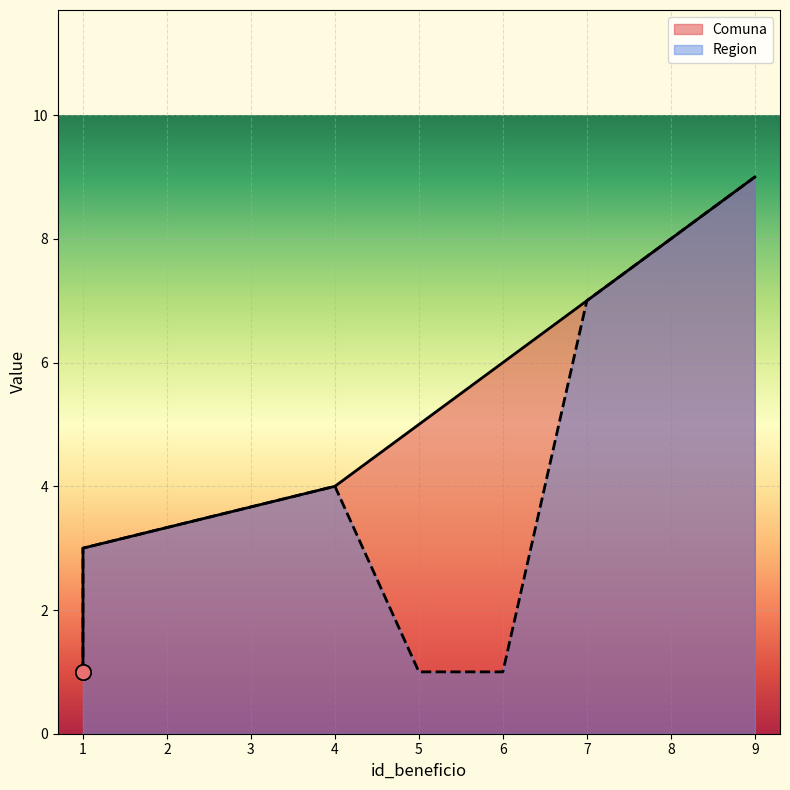

At how many categories does at least one series exceed 6?

3